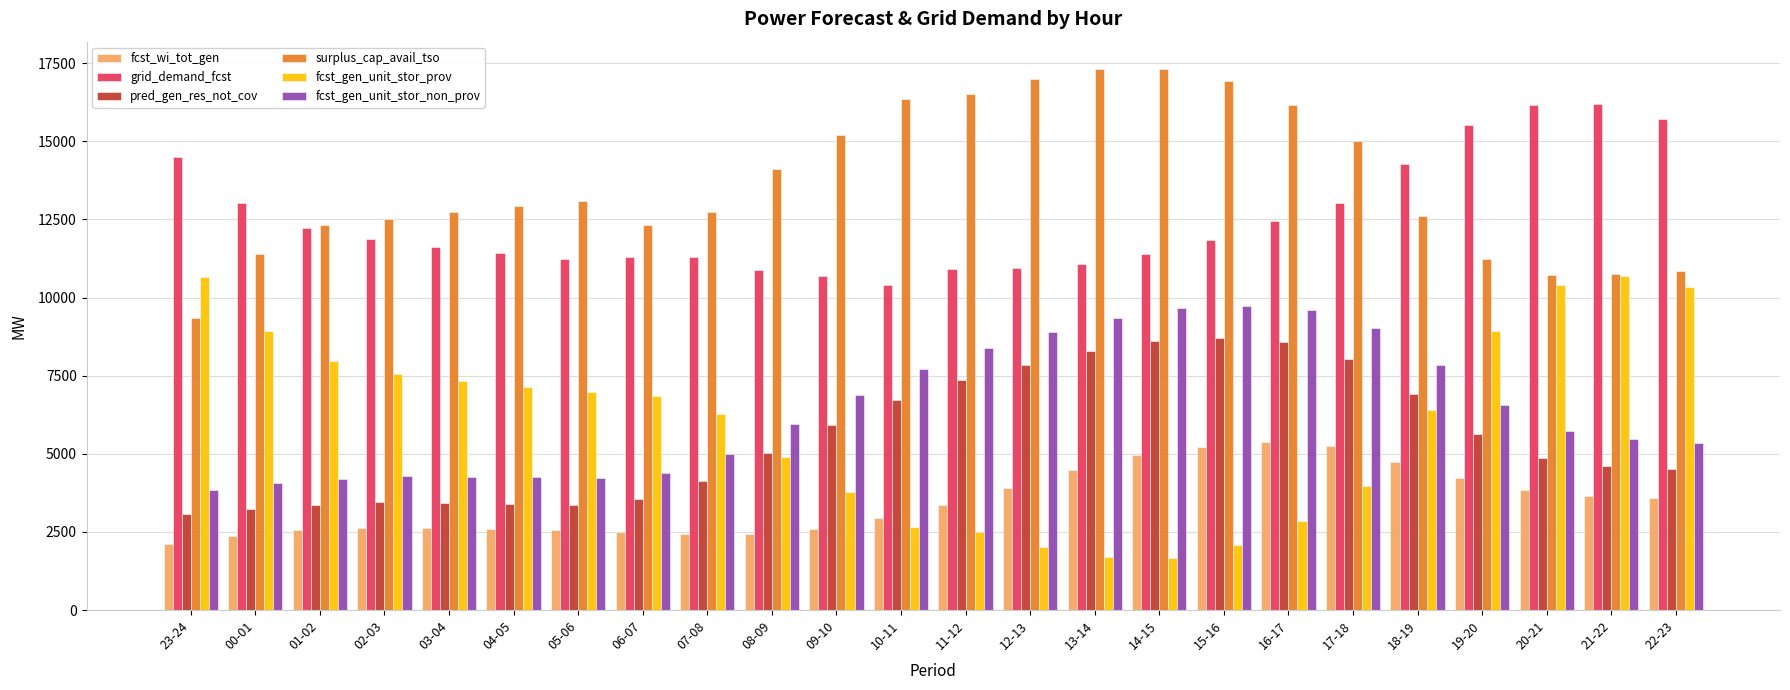

Rank the series at 07-08 from lowest to highest value.

fcst_wi_tot_gen, pred_gen_res_not_cov, fcst_gen_unit_stor_non_prov, fcst_gen_unit_stor_prov, grid_demand_fcst, surplus_cap_avail_tso